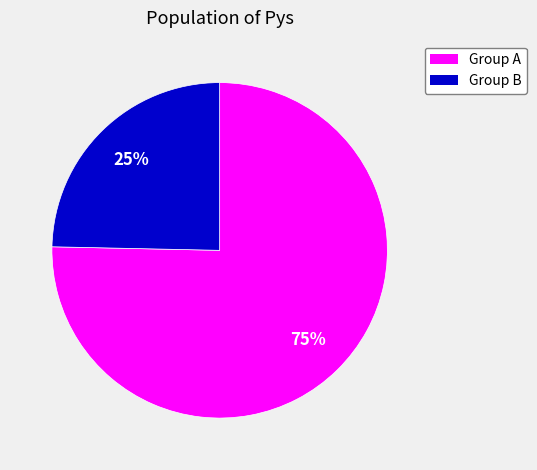

Does any single category account for the majority?

Yes